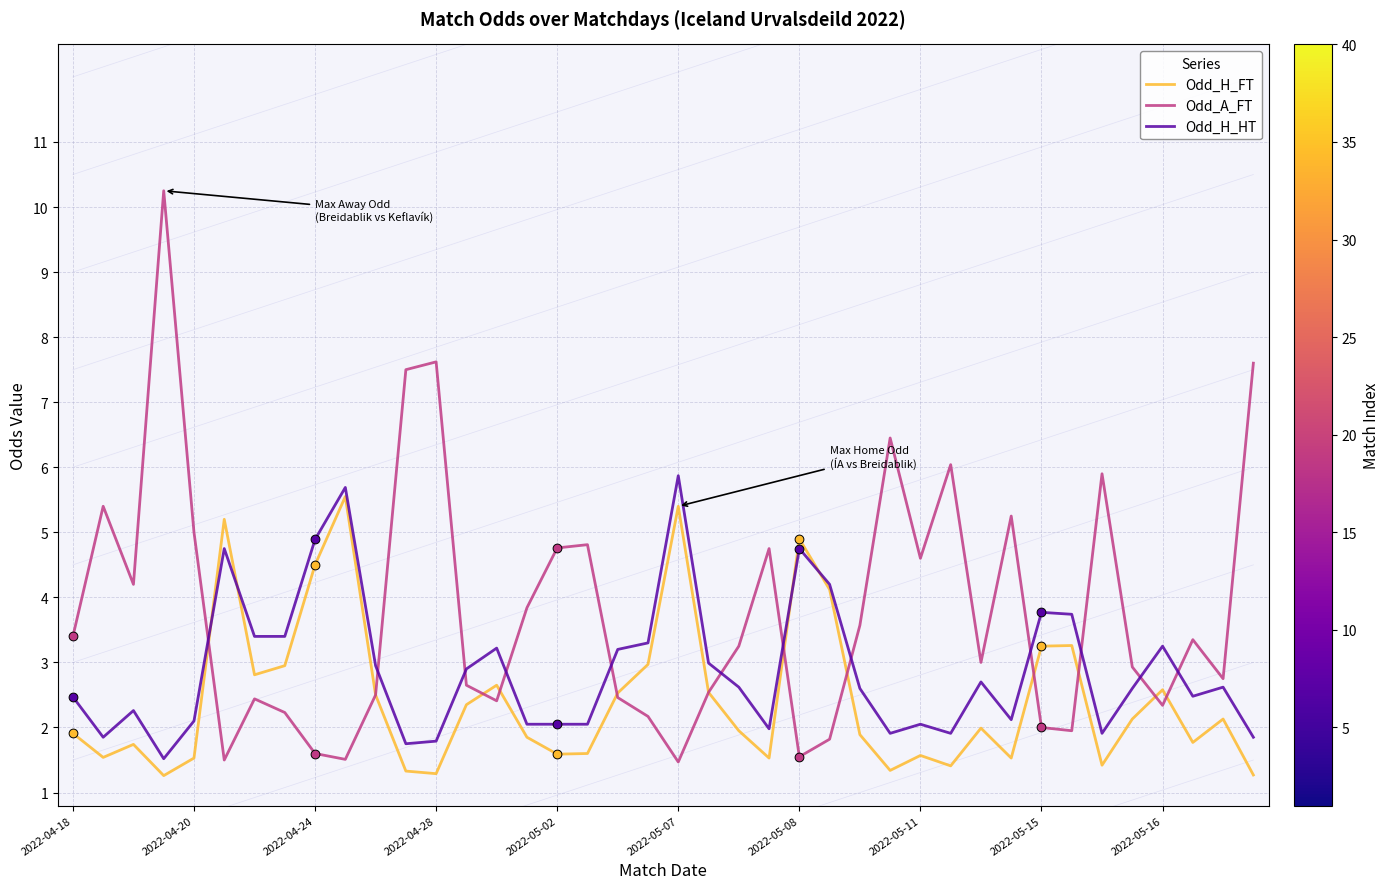

Which series has the largest total across all categories?

Odd_A_FT